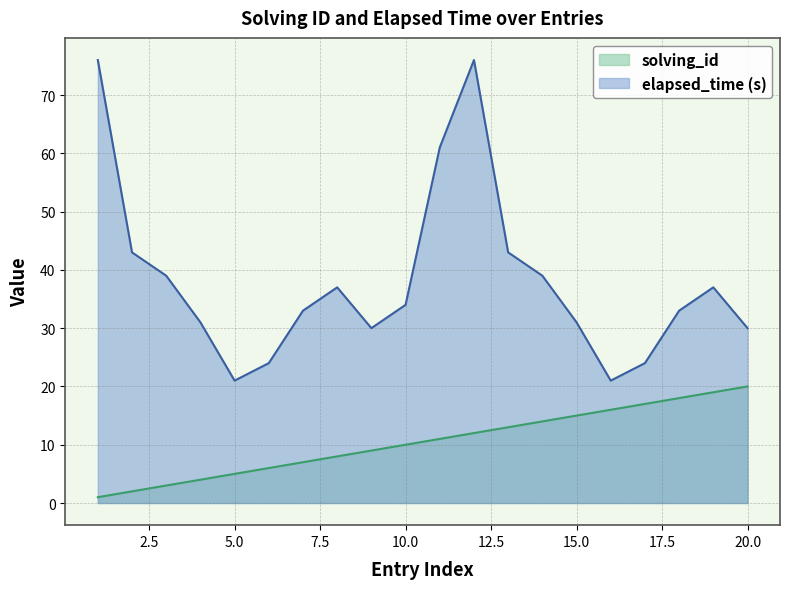

At which label is solving_id closest to 10?

10.0